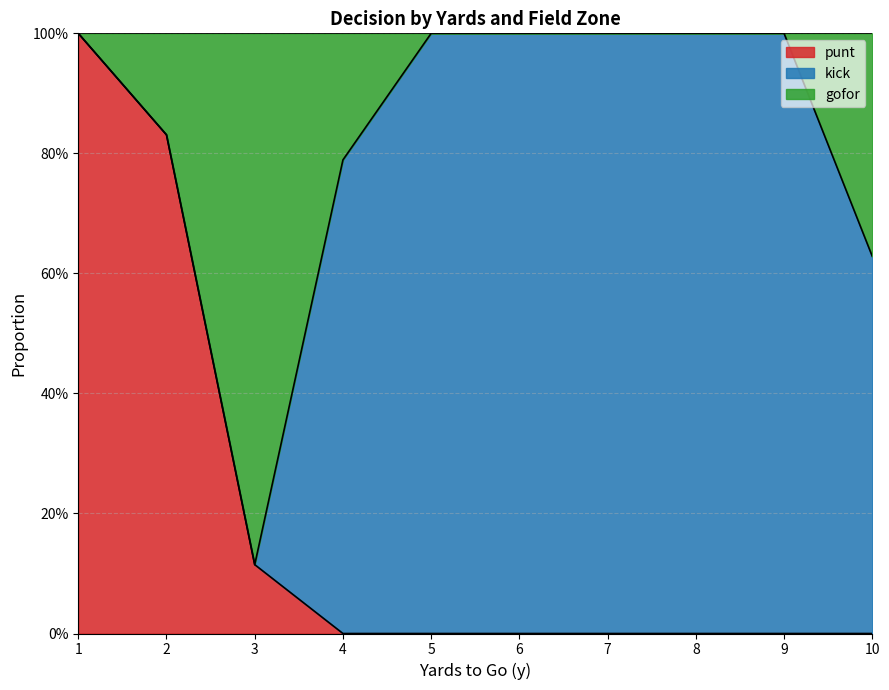

Which series has the largest total across all categories?

kick